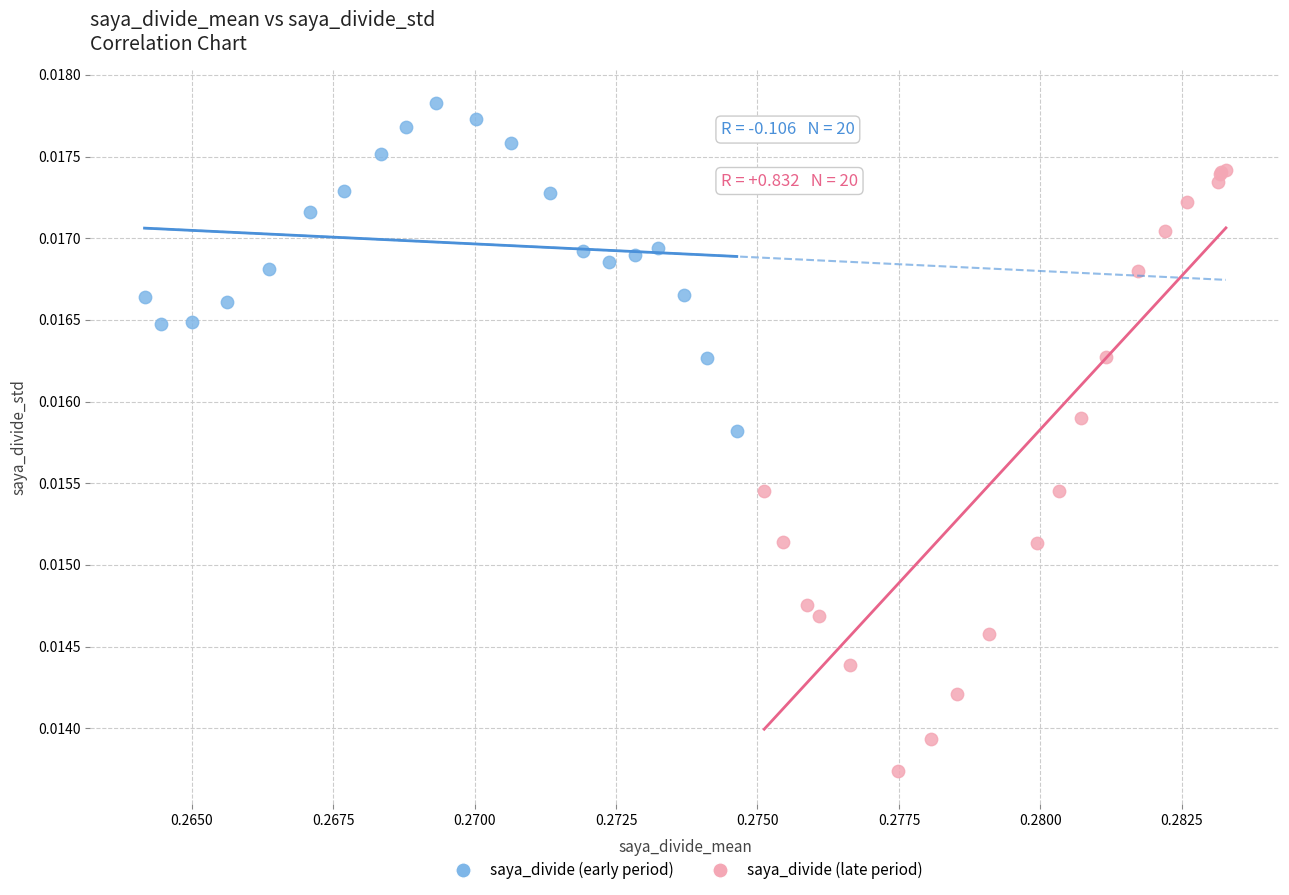

What are all the series names shown in the legend?

saya_divide (early period), saya_divide (late period)